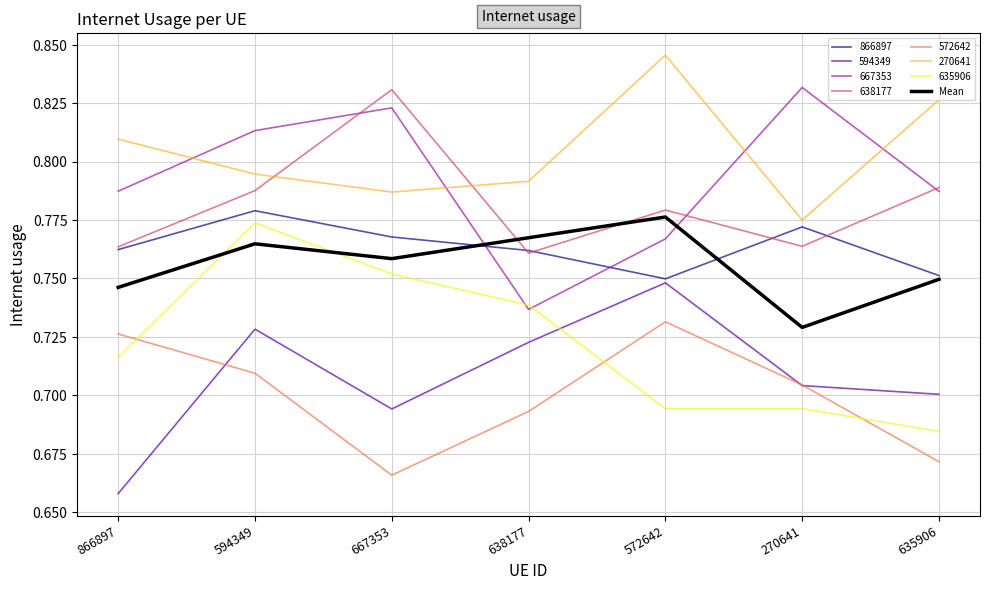

What is the label of the 1st point from the right?

635906